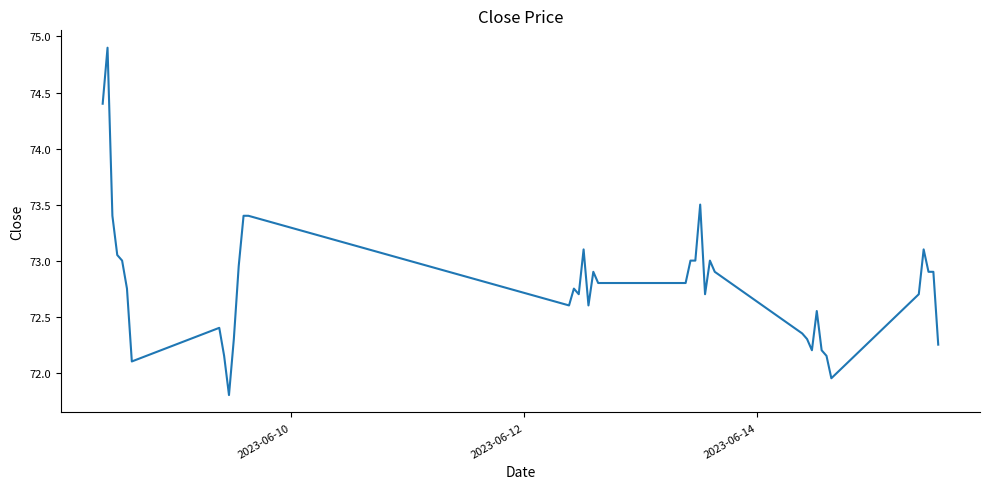

What is the maximum value shown in the chart?

74.9